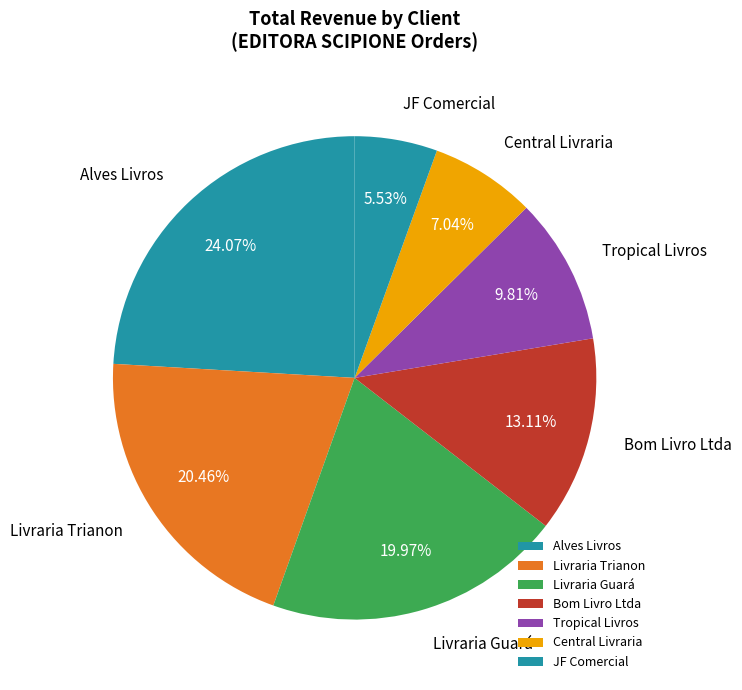

Is there a majority slice in this chart?

No